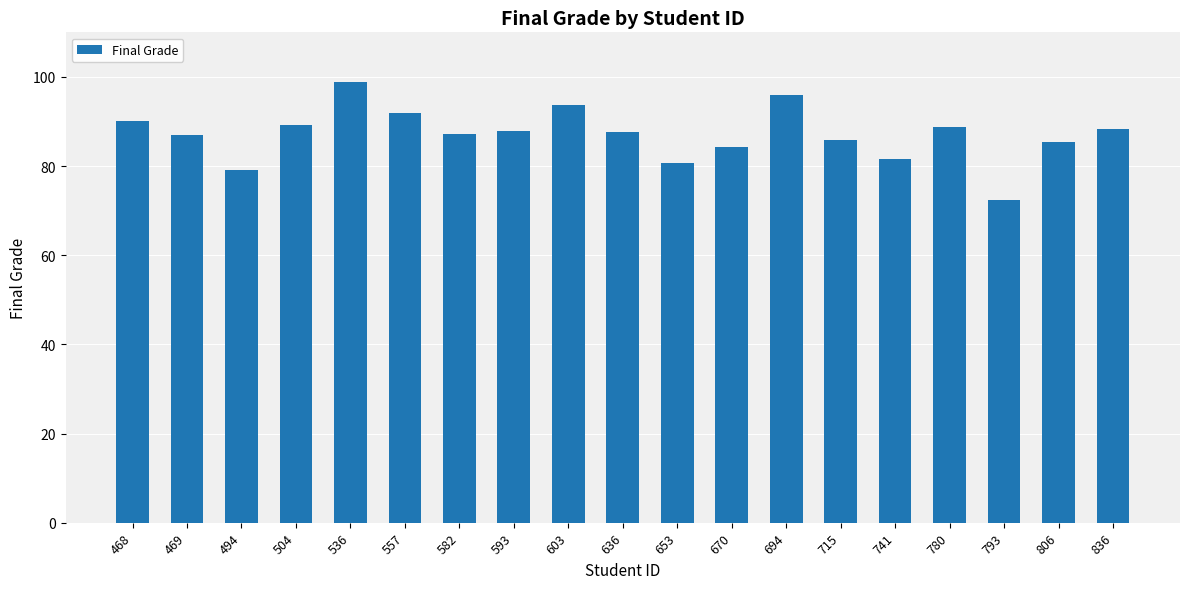

Which label corresponds to the largest value in the chart?

536